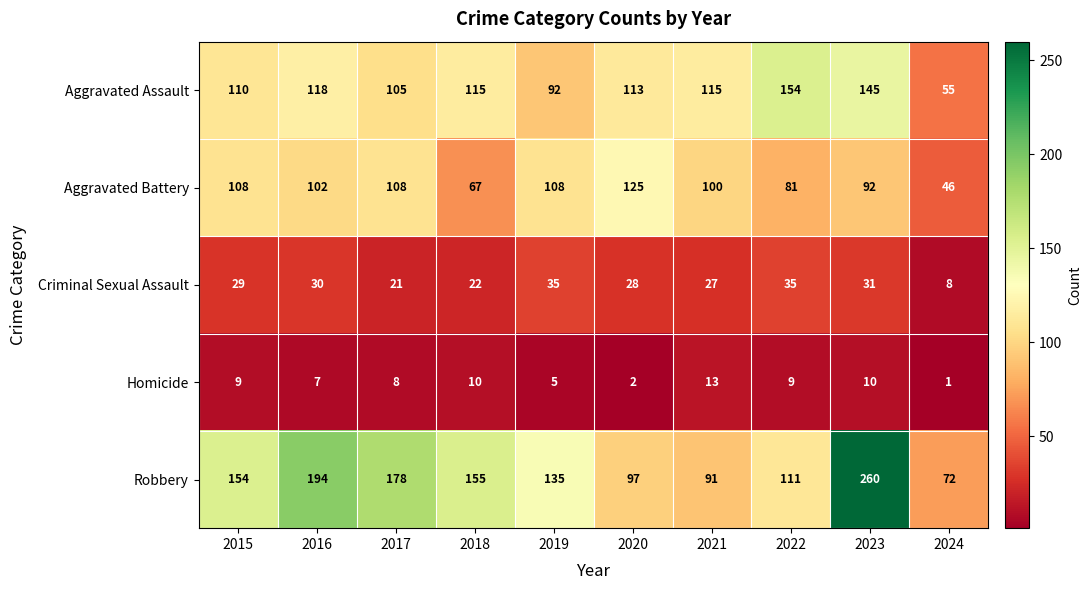

What is the sum of the Aggravated Assault values at 2019 and 2015?

202